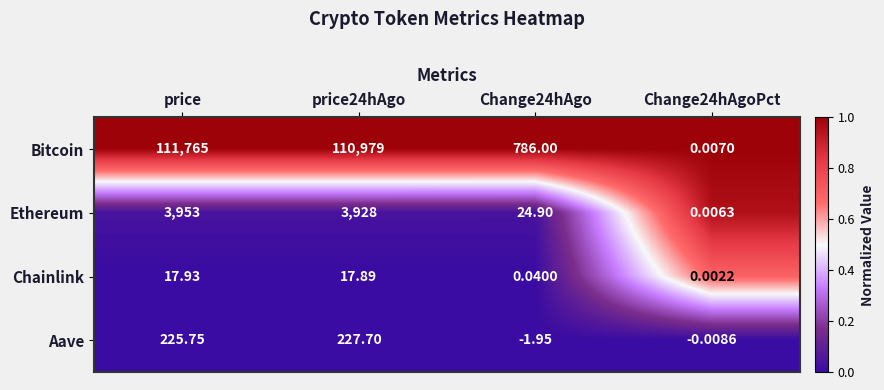

List the series in order of their peak value, lowest first.

Chainlink, Aave, Ethereum, Bitcoin